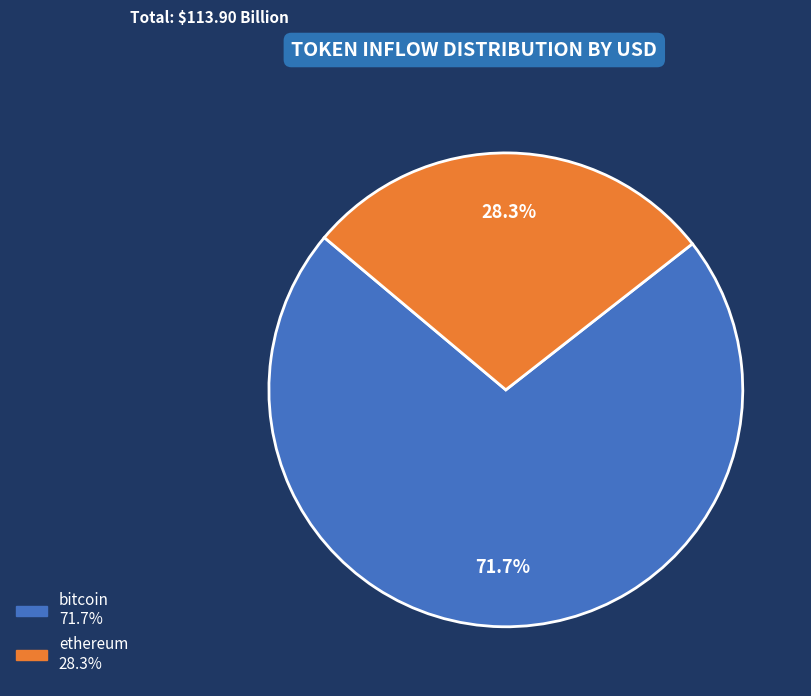

To the nearest percent, what is the average slice percentage?

50%